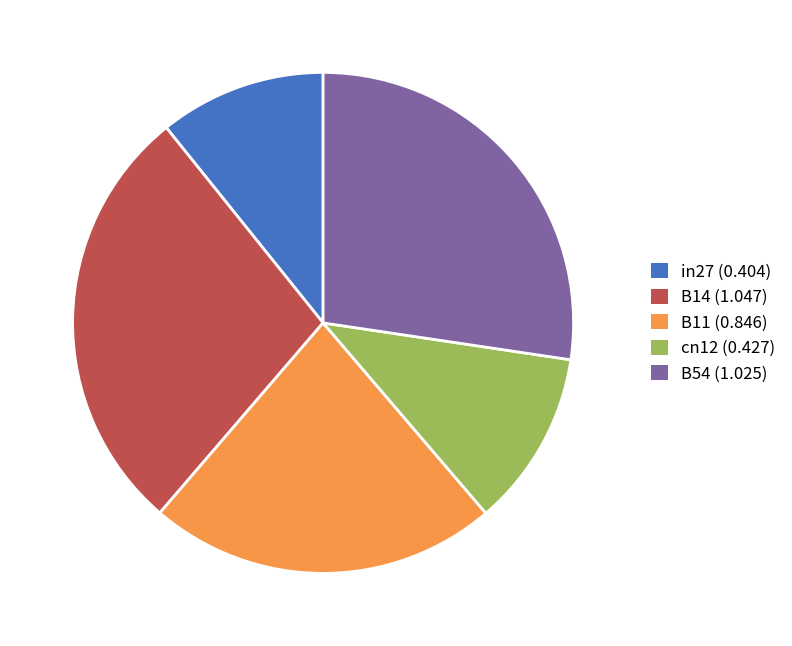

Which category has the biggest portion of the pie?

B14